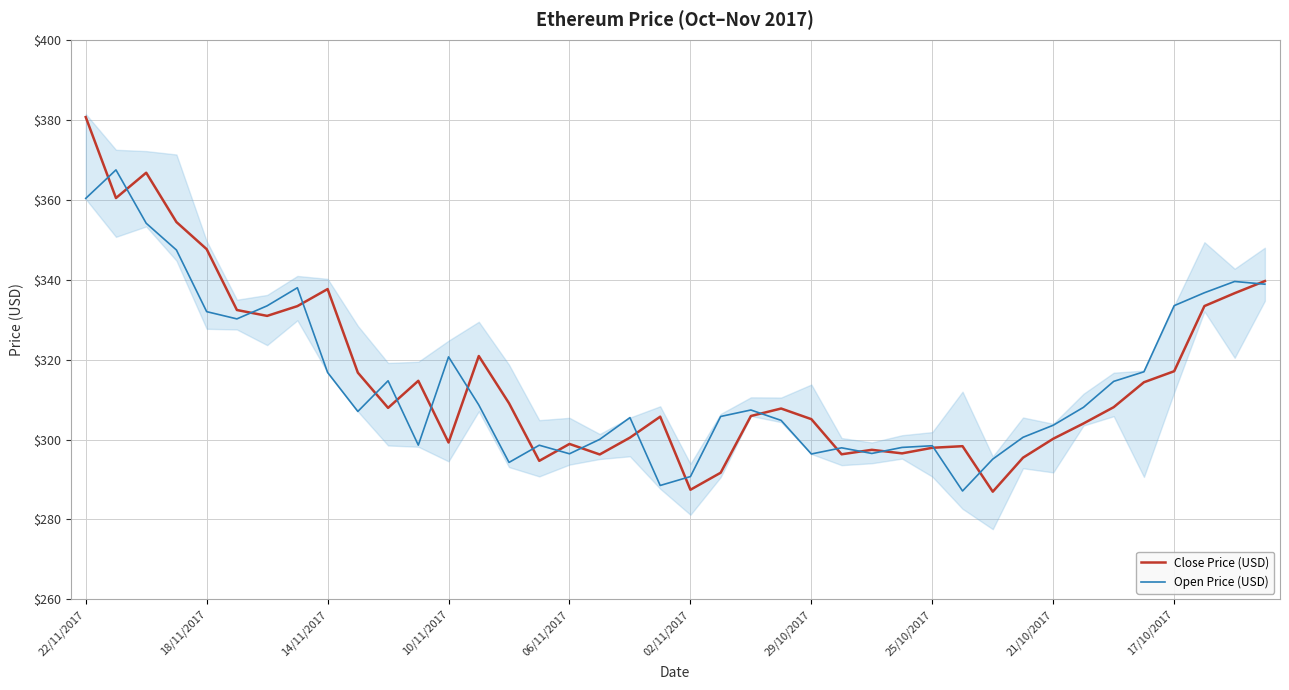

Which series changed the most between 18 and 20?

Open Price (USD)